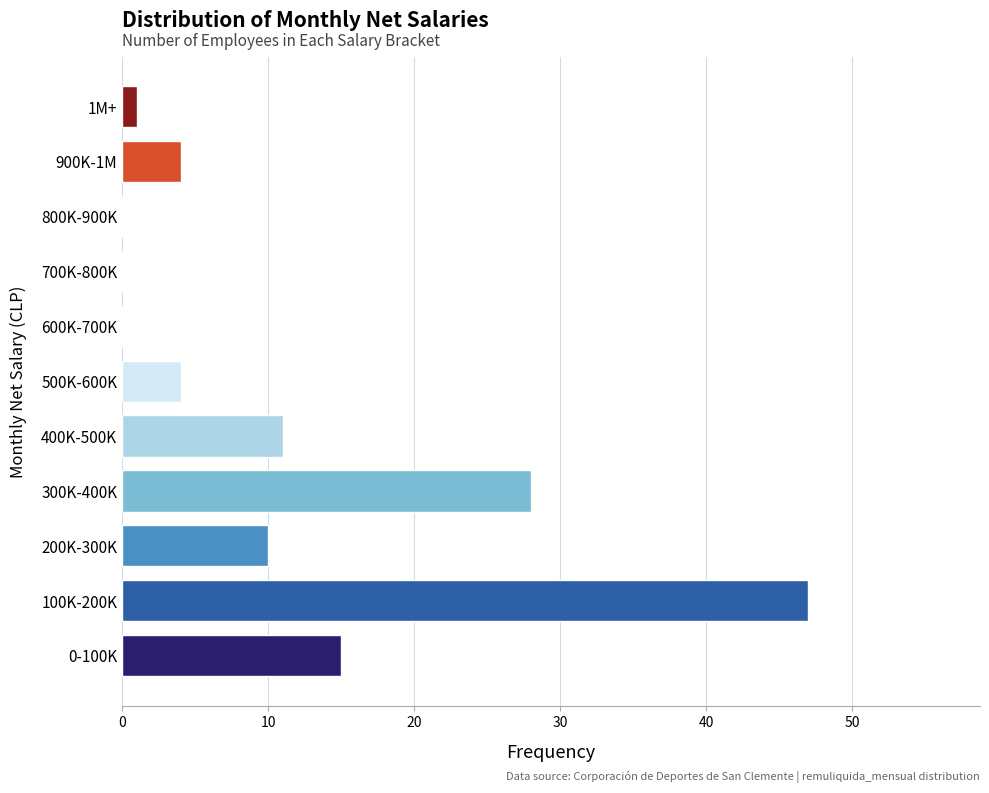

Reading bottom to top, extract all data points from this chart.

0-100K=15	100K-200K=47	200K-300K=10	300K-400K=28	400K-500K=11	500K-600K=4	600K-700K=0	700K-800K=0	800K-900K=0	900K-1M=4	1M+=1